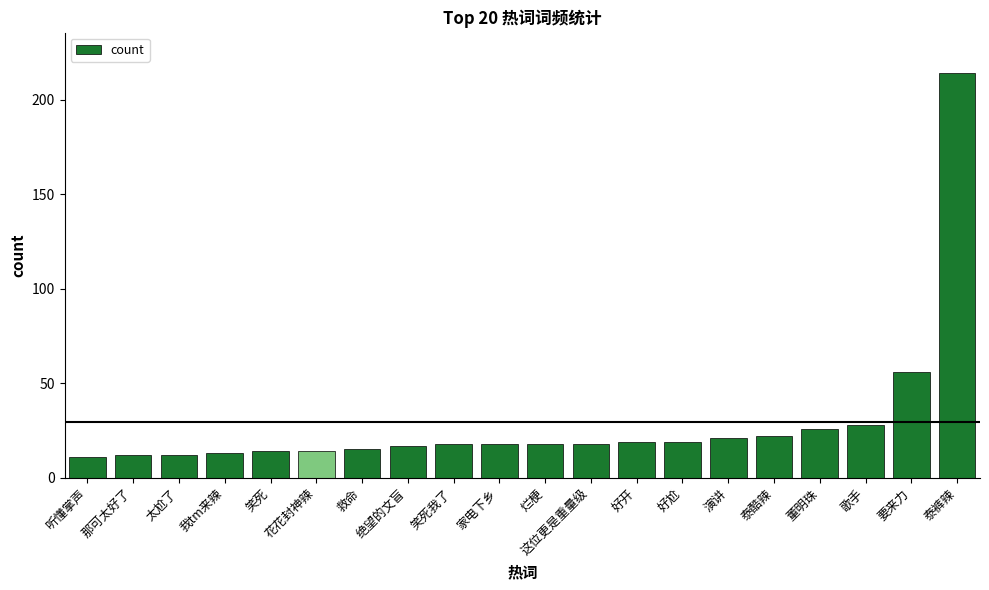

Count the number of data series in this chart.

1